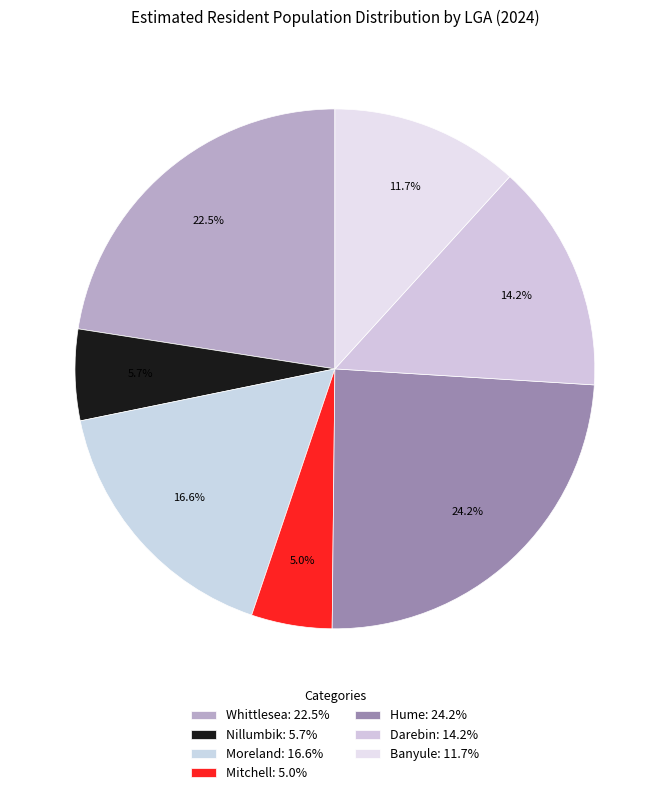

How many segments does this pie chart have?

7